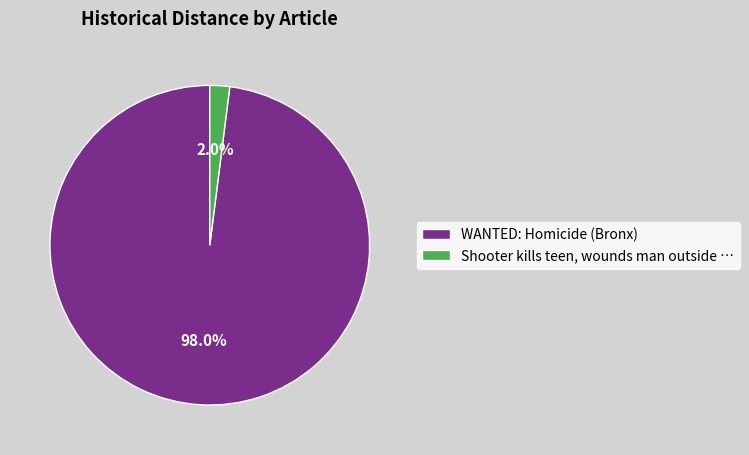

How many segments does this pie chart have?

2